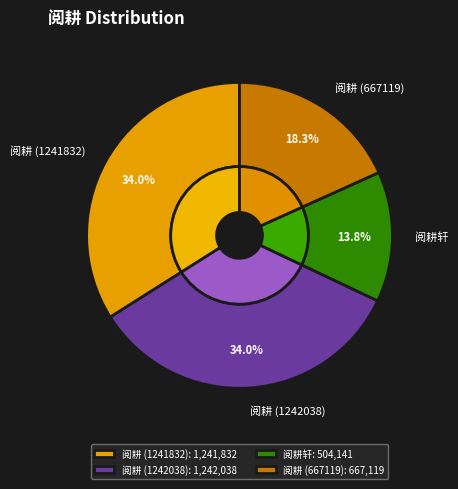

Is the sum of 阅耕 (667119) and 阅耕 (1242038) greater than half?

Yes